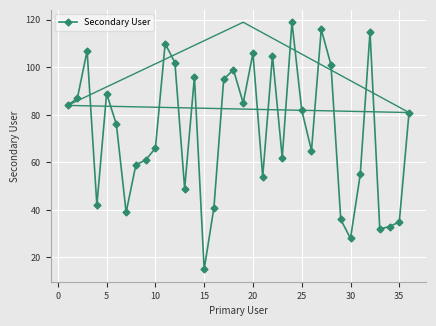

What is the maximum value for Secondary User?

119